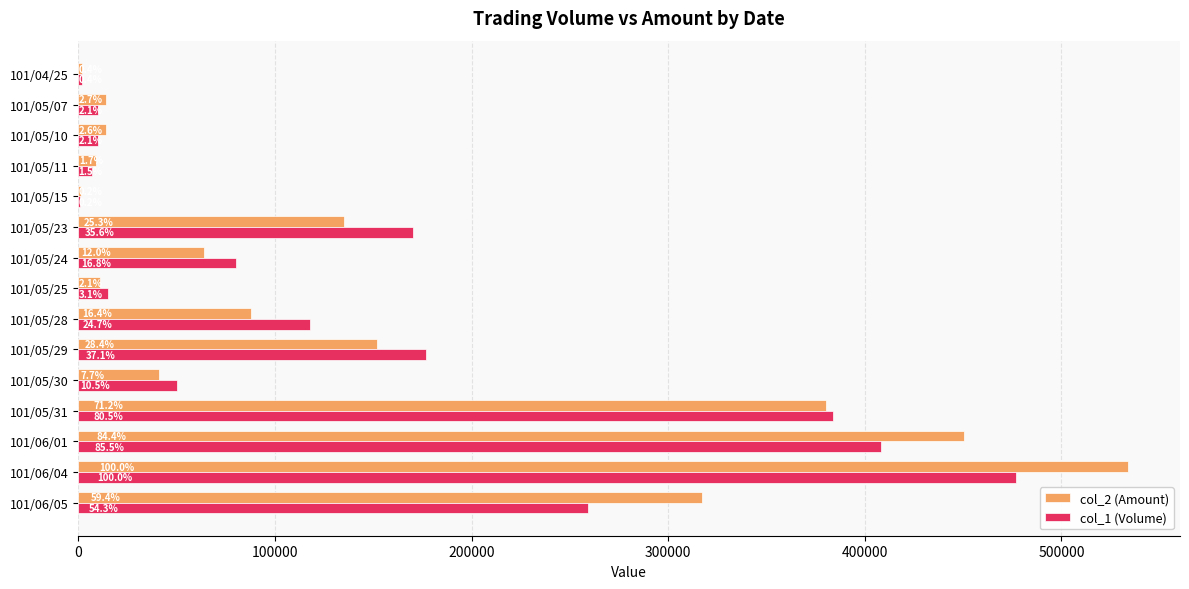

What is the label of the 3rd bar from the right?

101/06/01